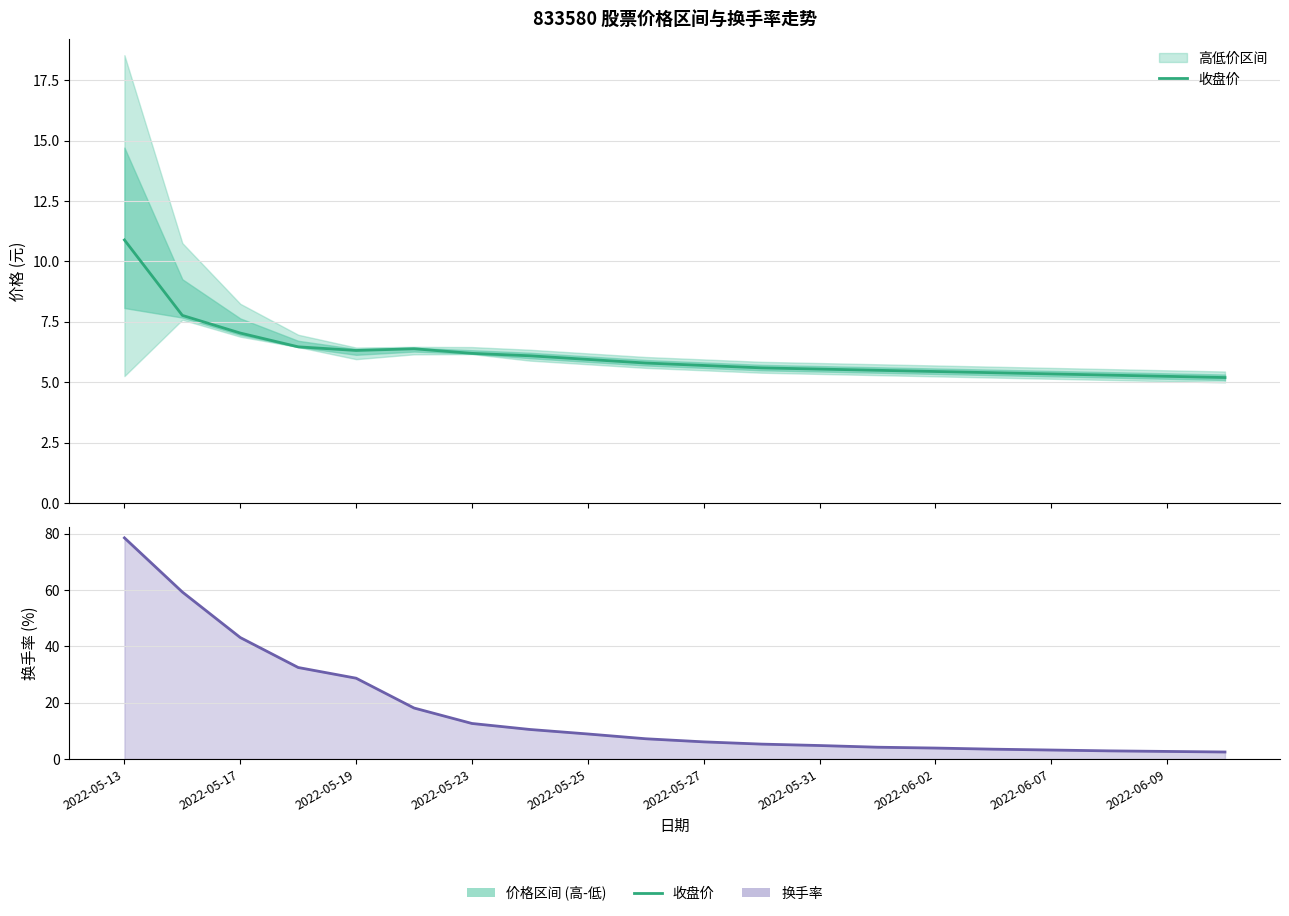

The chart shows a value of 12.0 at 2022-05-17. True or false?

False